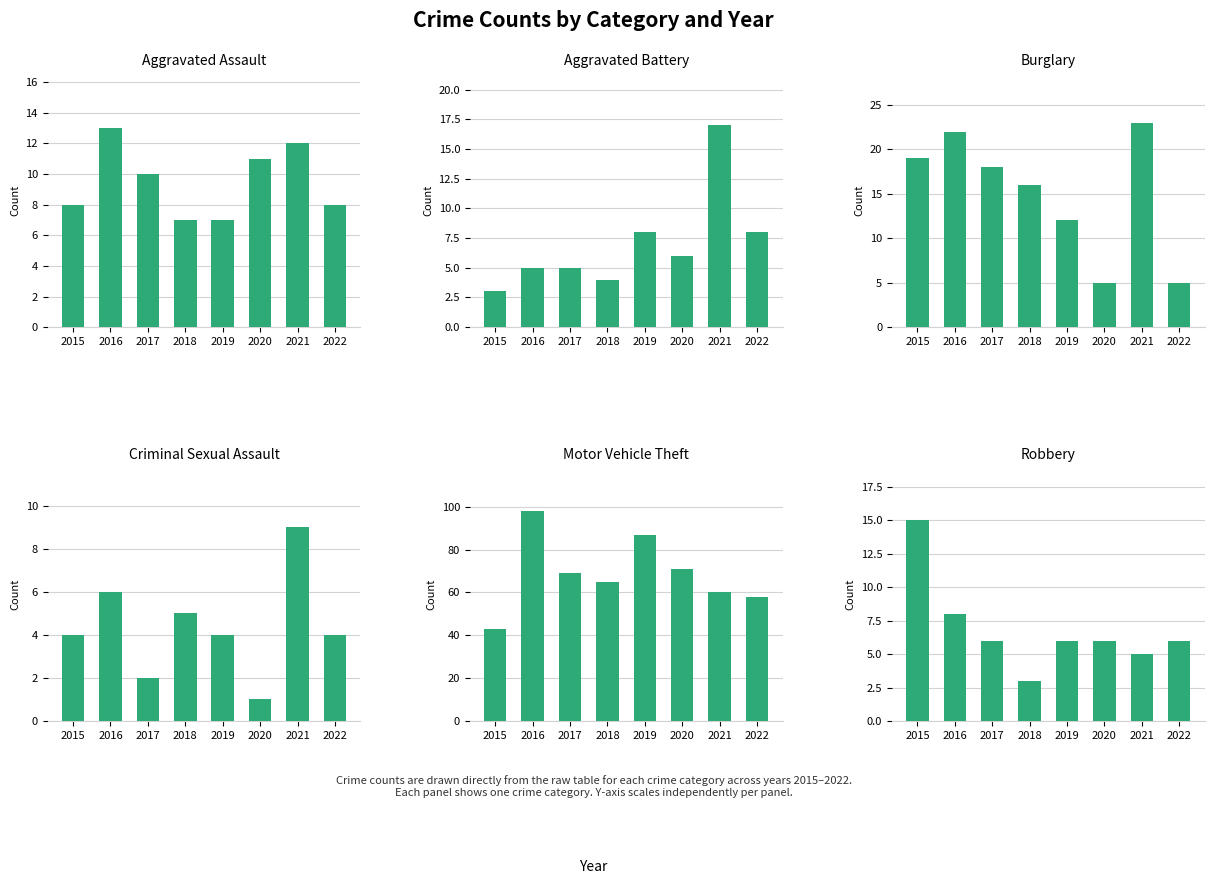

Count the number of data series in this chart.

6